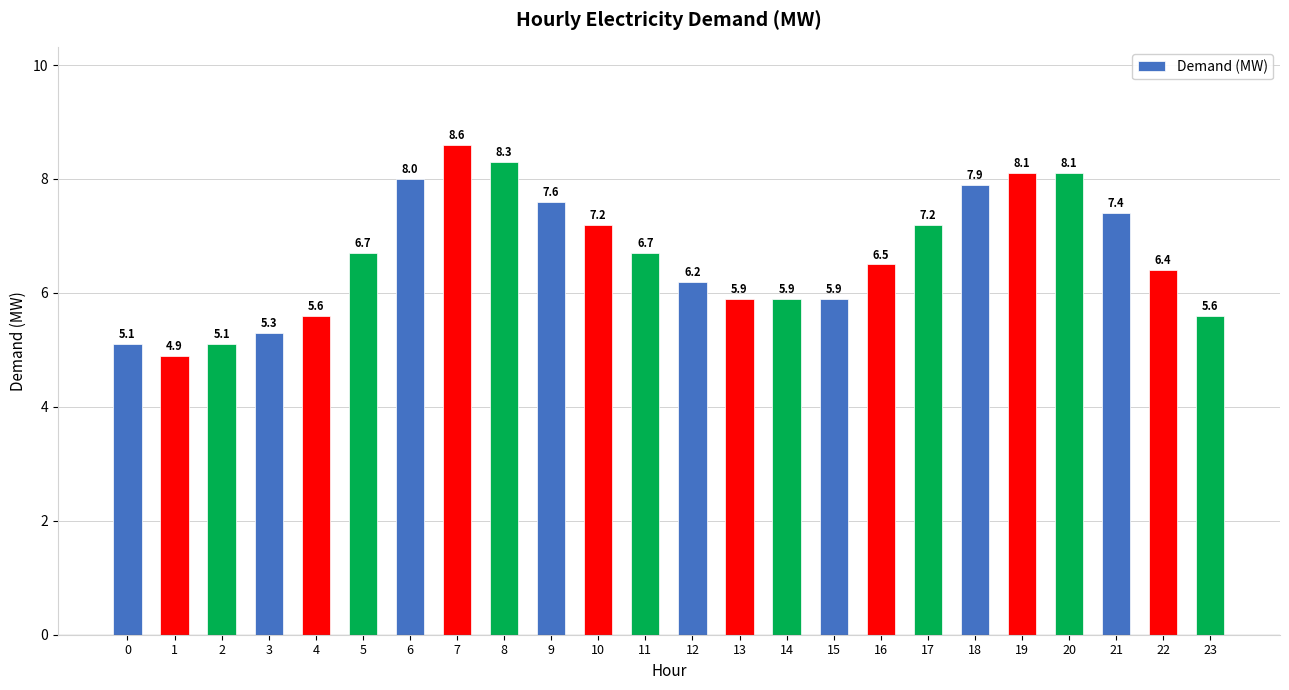

Where does the data first go above 6?

5